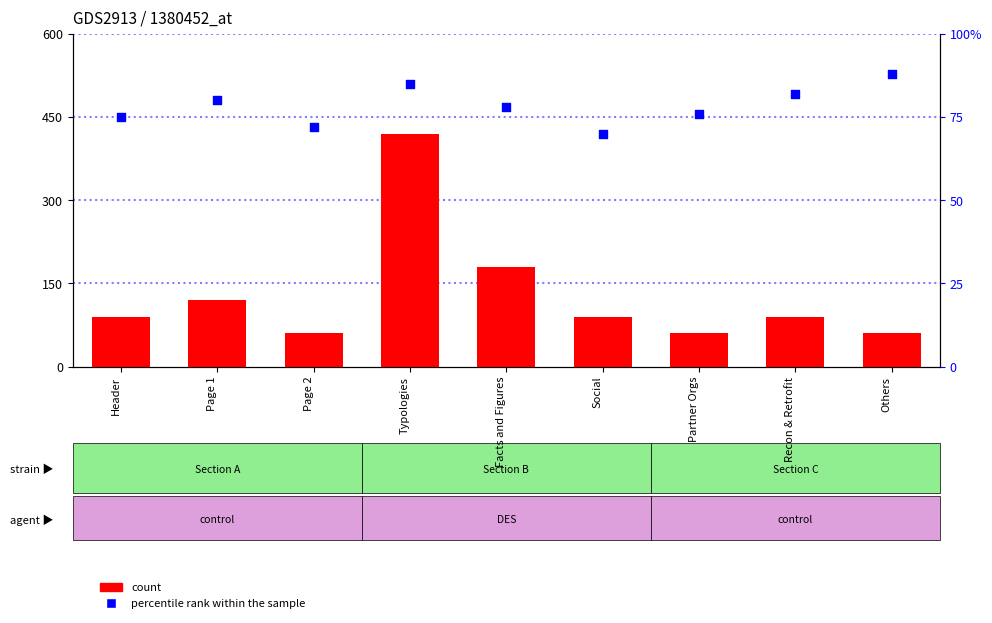

Which series reaches the minimum Y coordinate?

count